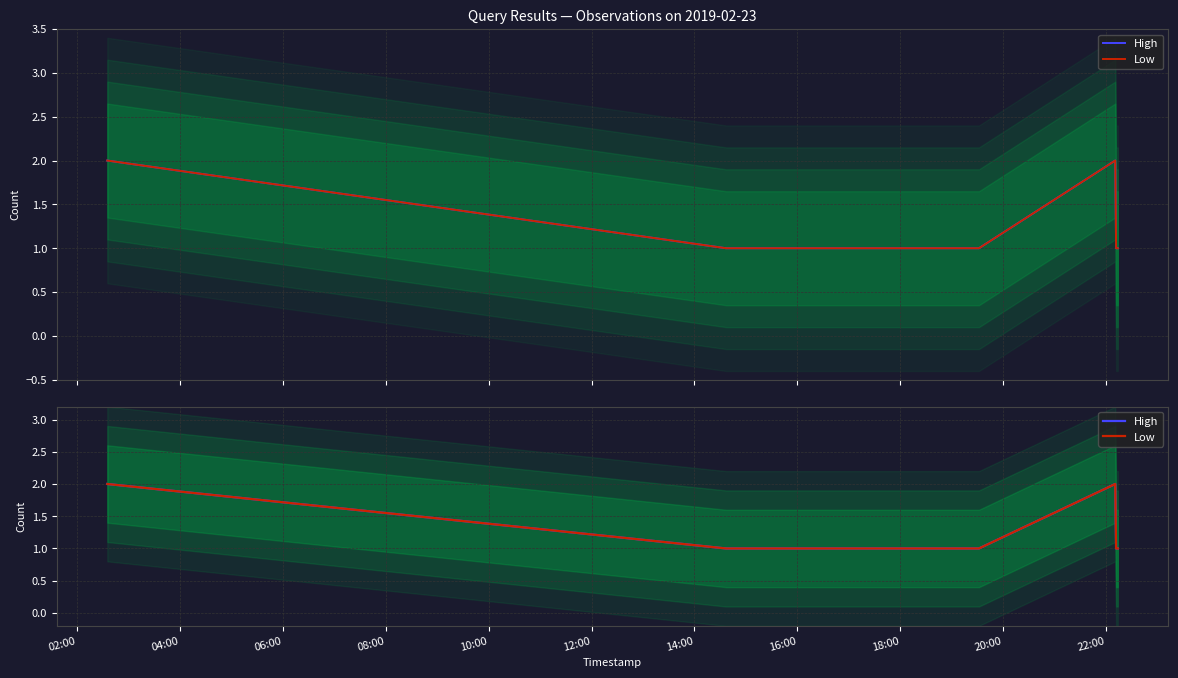

Which series has the largest range (max minus min)?

High